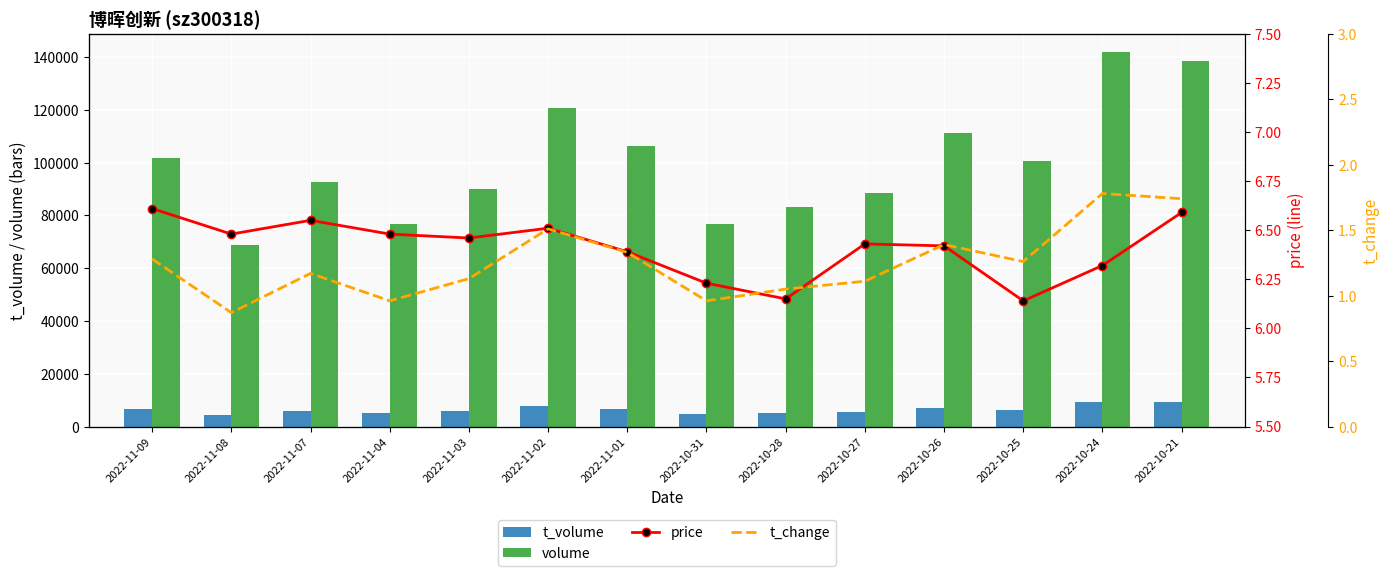

Are the bars grouped side by side (vs. stacked)?

Yes